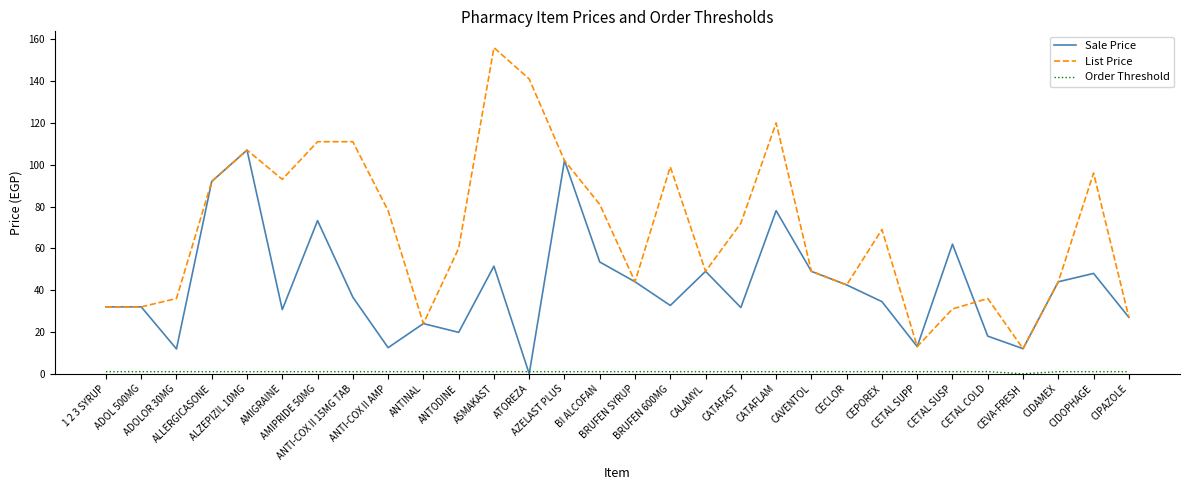

What is the greatest value displayed?

156.0